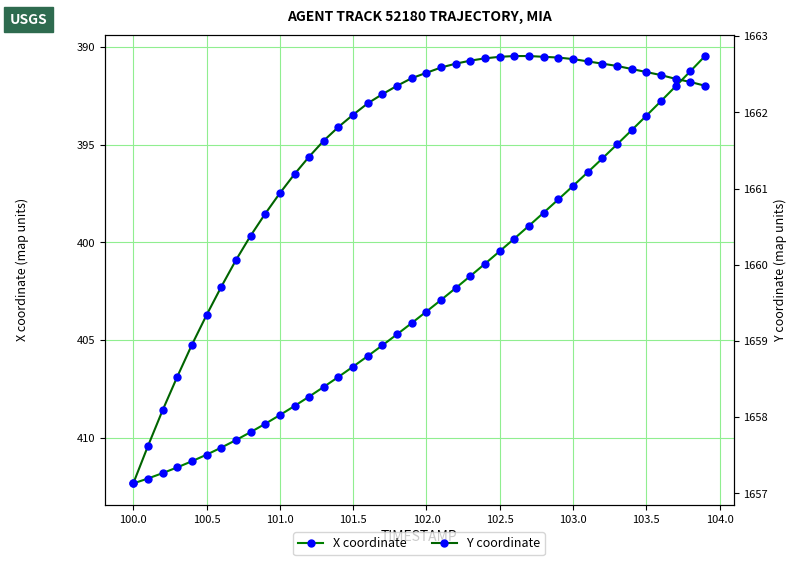

At how many categories does at least one series exceed 775?

40